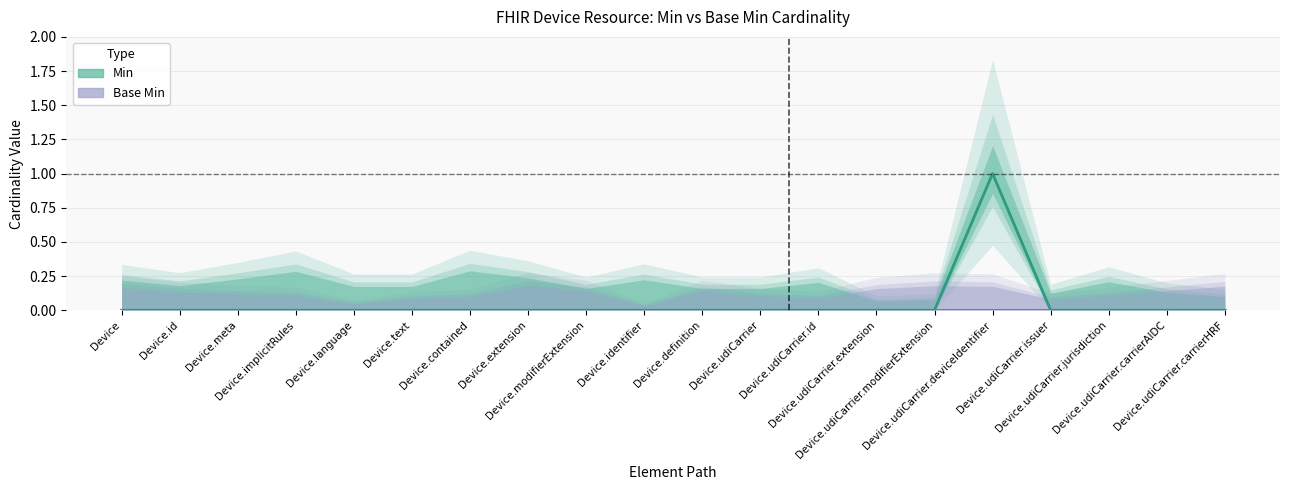

How many data points are above 0?

1